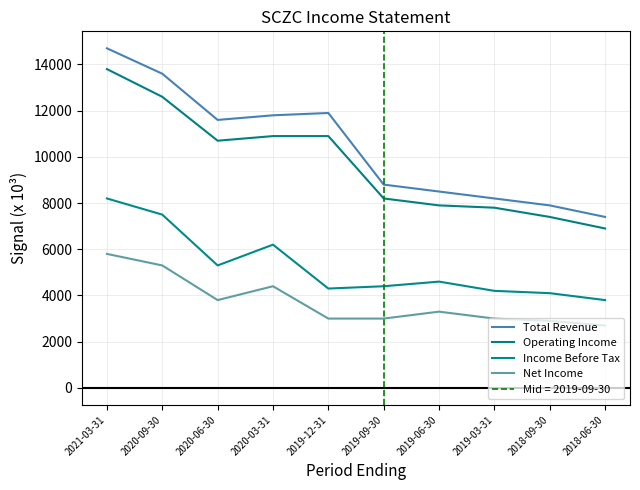

Is it true that Net Income equals 2054 at 2020-03-31?

False